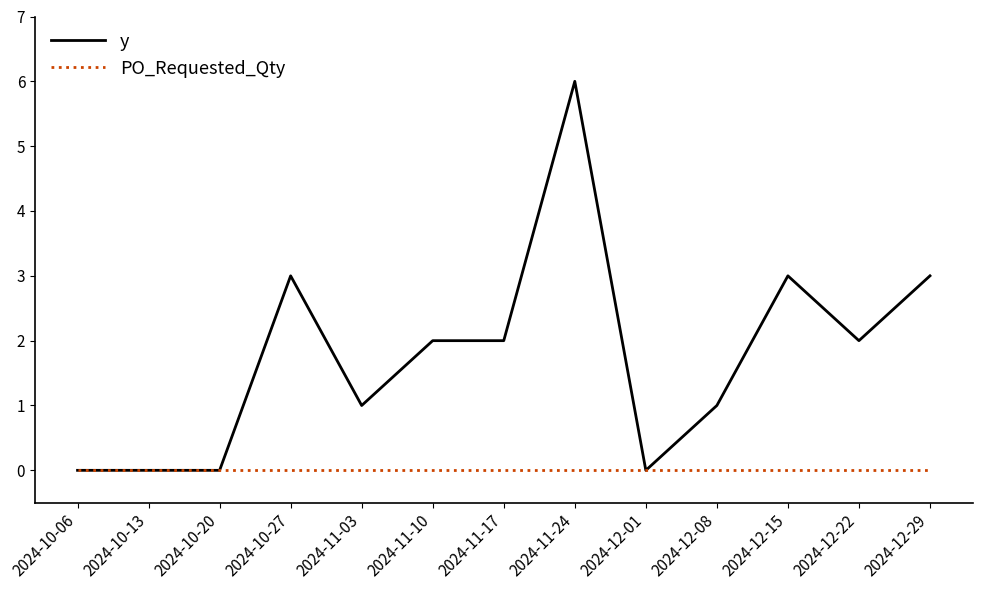

What position from the left is 2024-12-29?

13